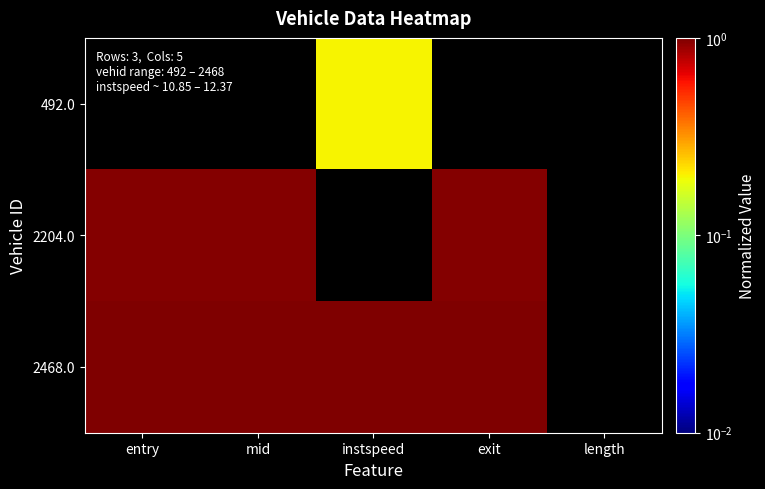

How many series are shown in this chart?

3